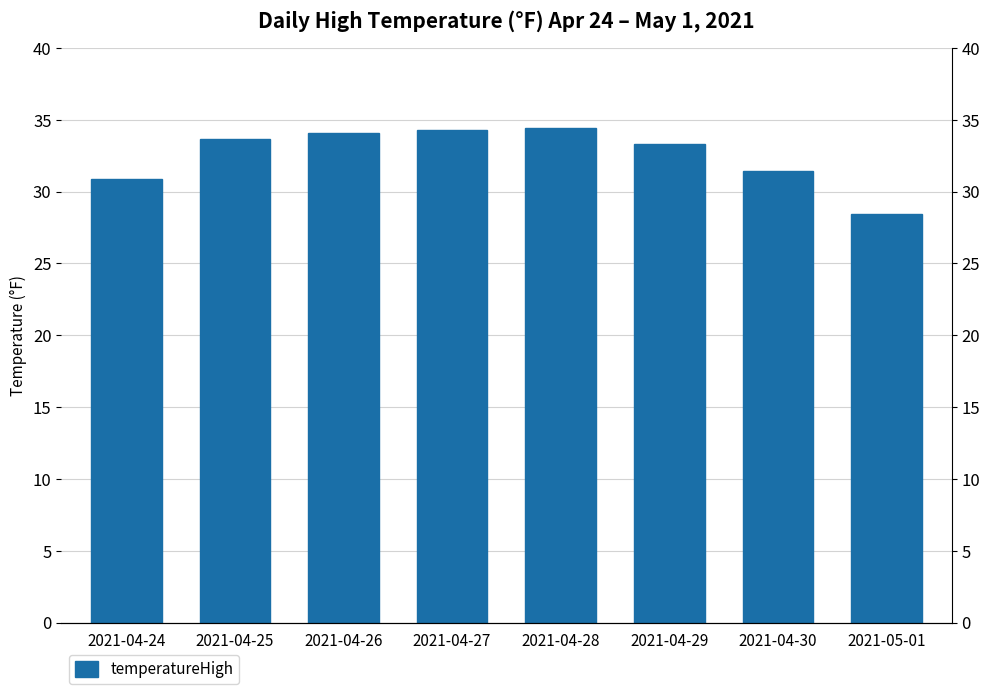

Reading left to right, extract all data points from this chart.

30.9	33.7	34.1	34.3	34.4	33.4	31.4	28.5